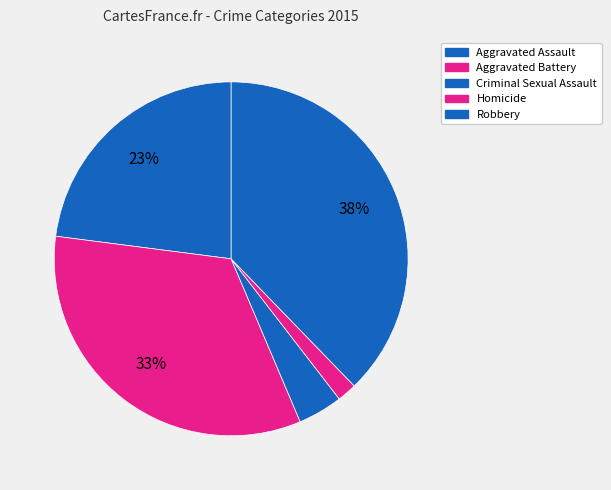

The Robbery slice represents 50% of the pie. True or false?

False